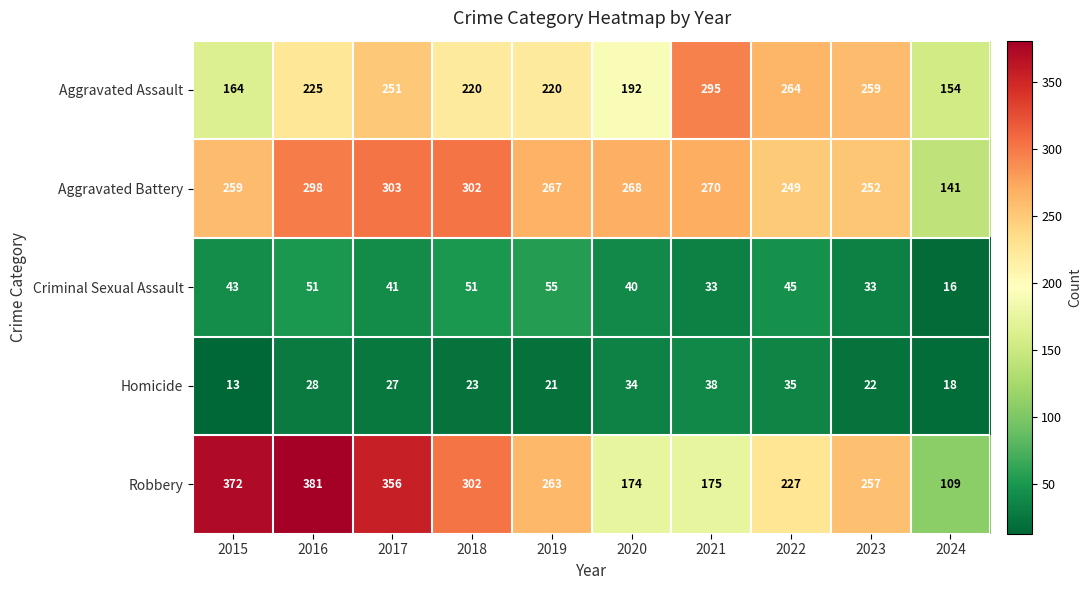

What is the sum of all Robbery values?

2616